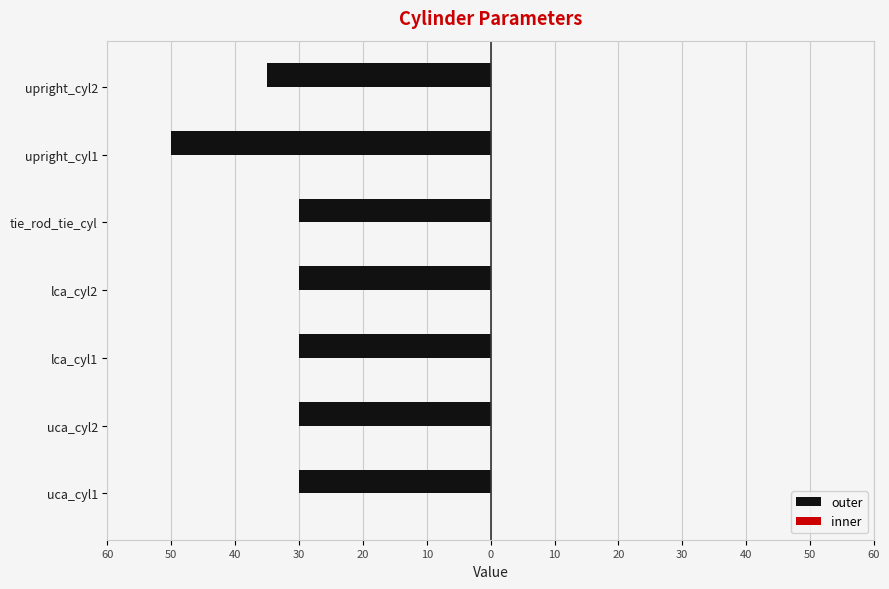

Does the chart contain any negative values?

Yes